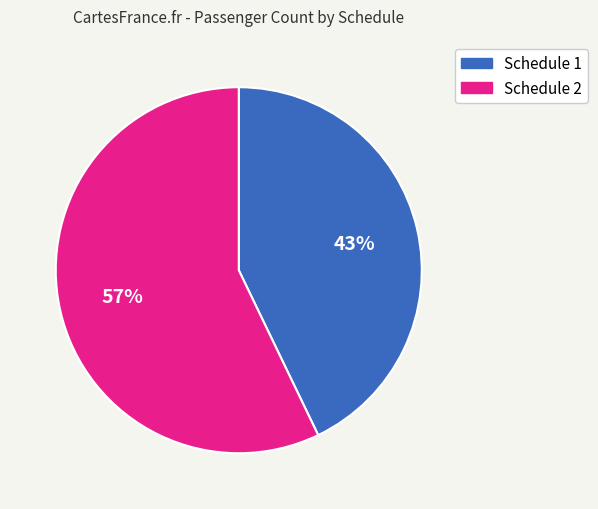

Rank the categories by value from lowest to highest.

Schedule 1, Schedule 2